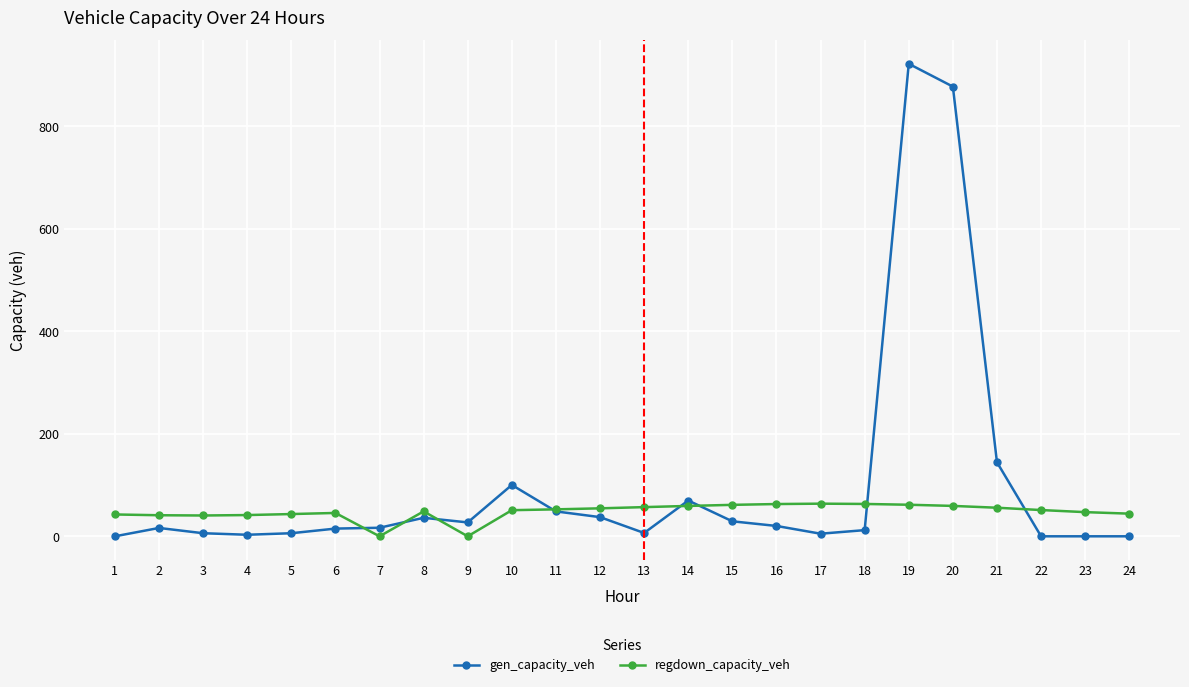

List the series in order of their overall mean, lowest first.

regdown_capacity_veh, gen_capacity_veh